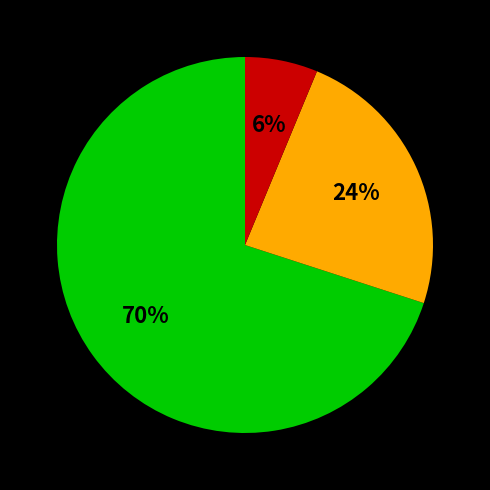

To the nearest percent, what is the average slice percentage?

33%